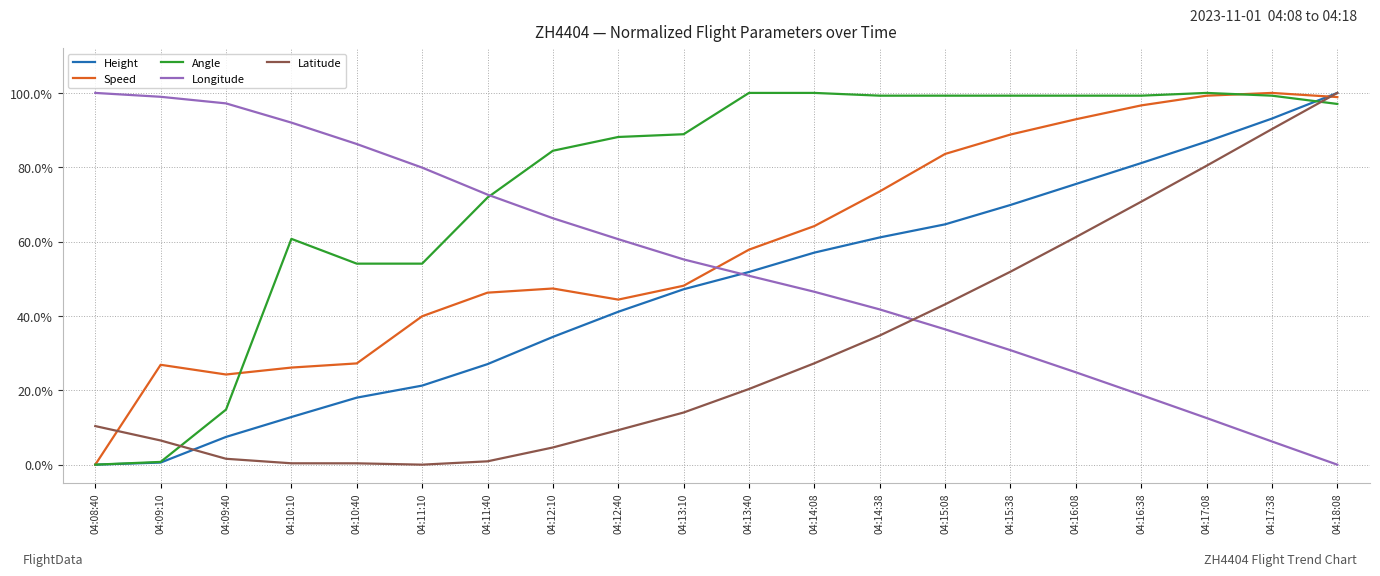

What are all the series names shown in the legend?

Height, Speed, Angle, Longitude, Latitude